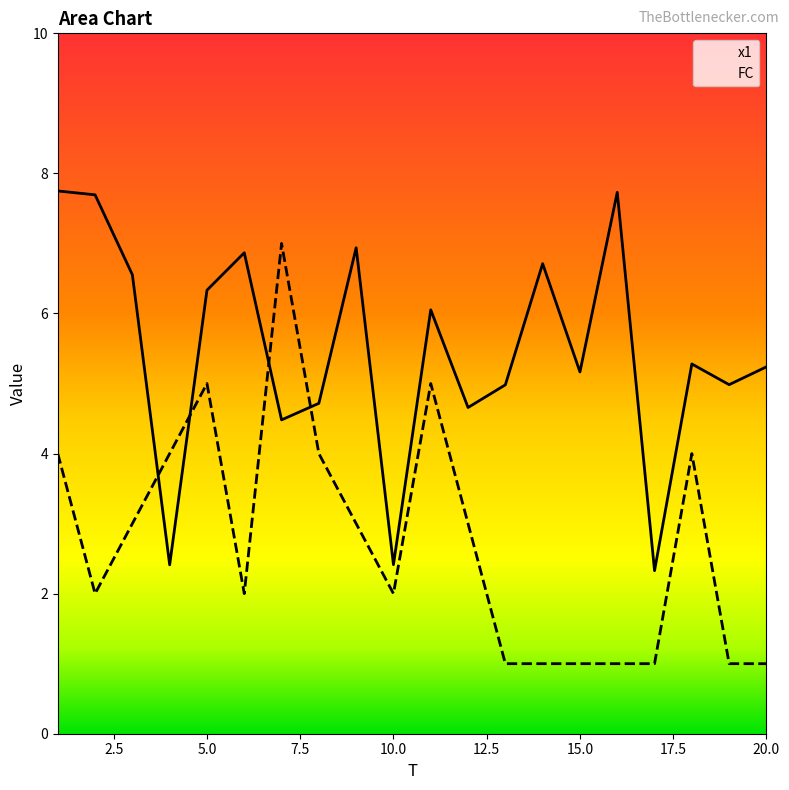

Does the chart have visible grid lines?

No